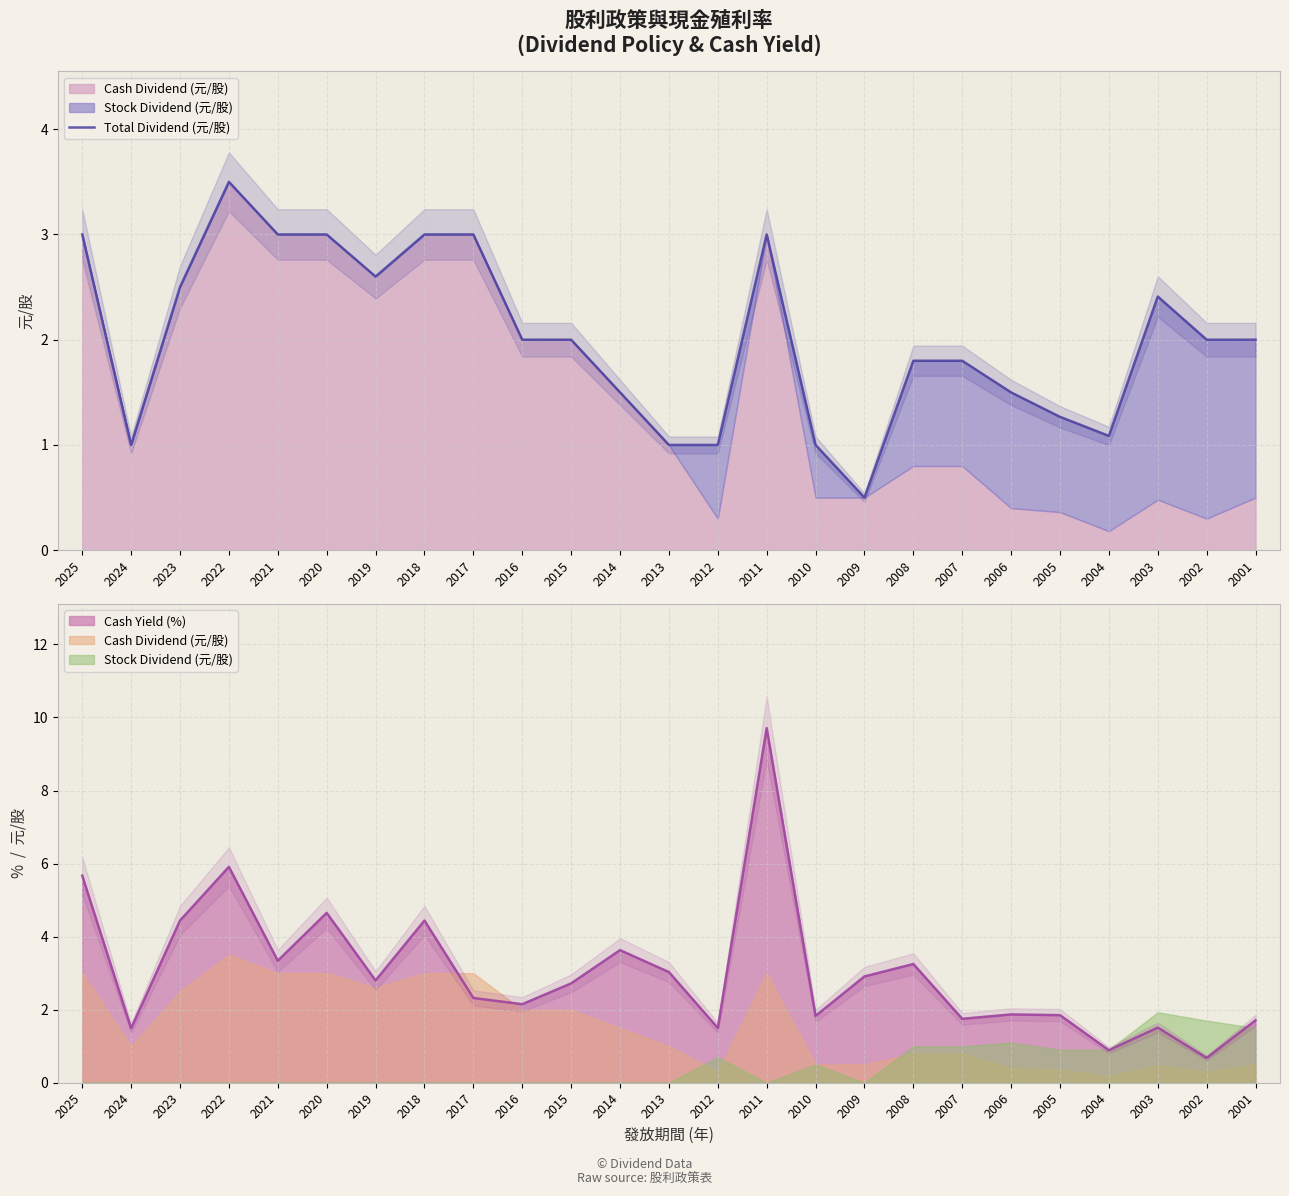

List the labels in order of value, smallest first.

2009, 2024, 2013, 2012, 2010, 2004, 2005, 2006, 2014, 2008, 2007, 2016, 2015, 2002, 2001, 2003, 2023, 2019, 2025, 2021, 2020, 2018, 2017, 2011, 2022